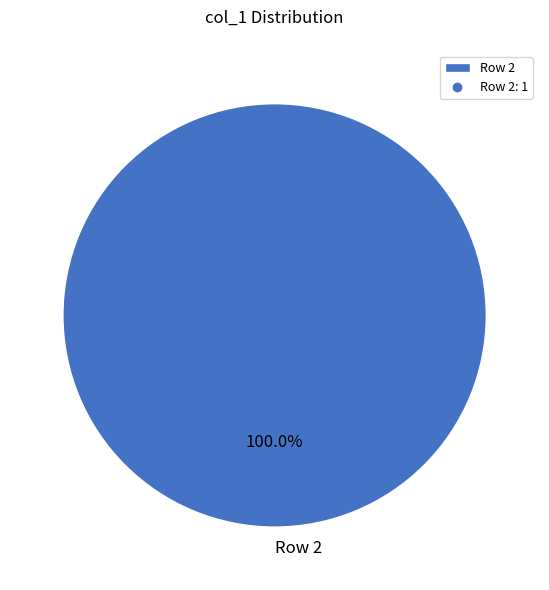

Which slice represents more than half of the pie?

Row 2